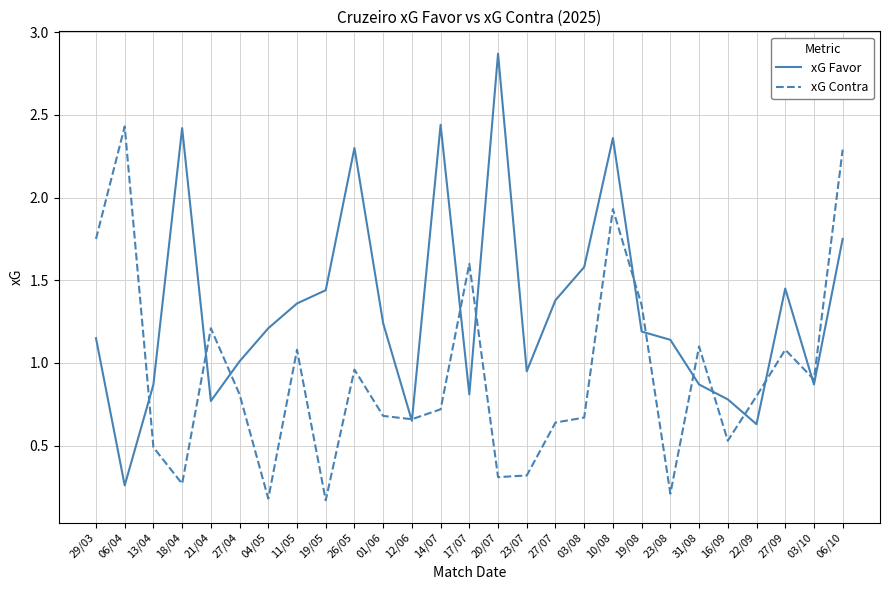

Which series has the widest spread of values?

xG Favor